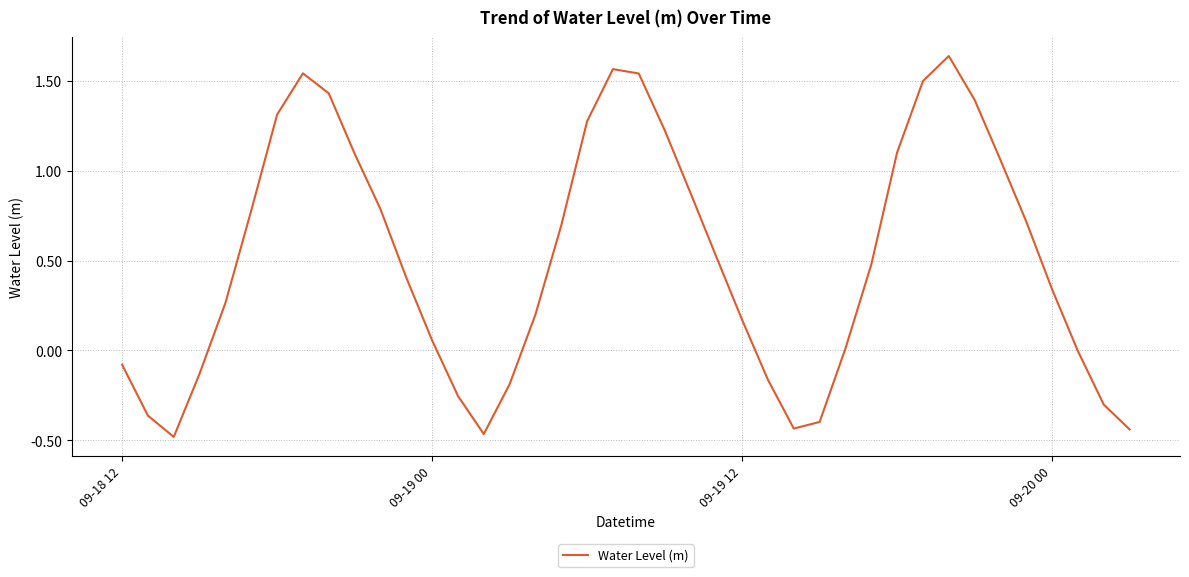

What is the difference between the maximum and minimum values?

2.1